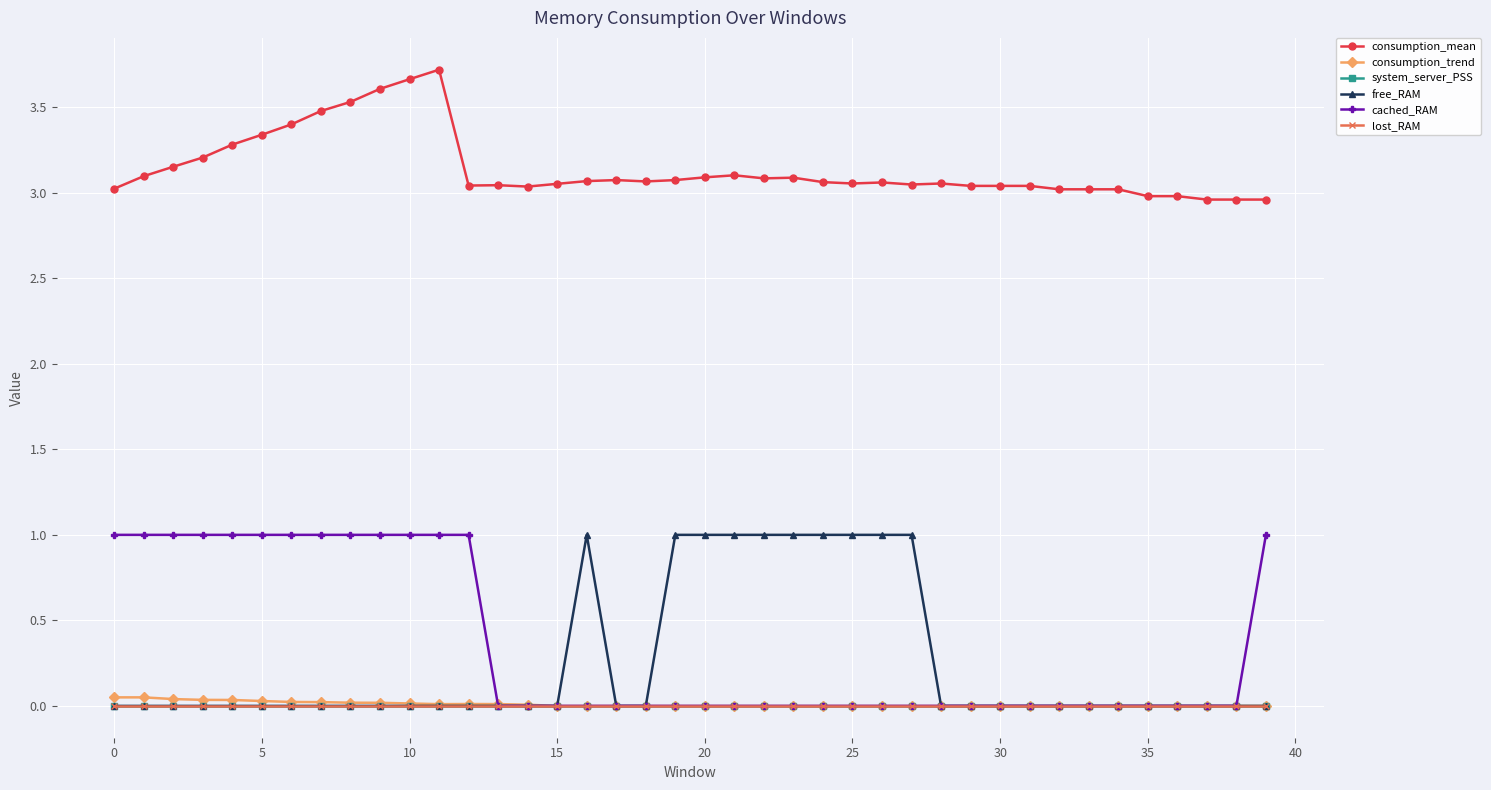

How many lines are shown in the chart?

6